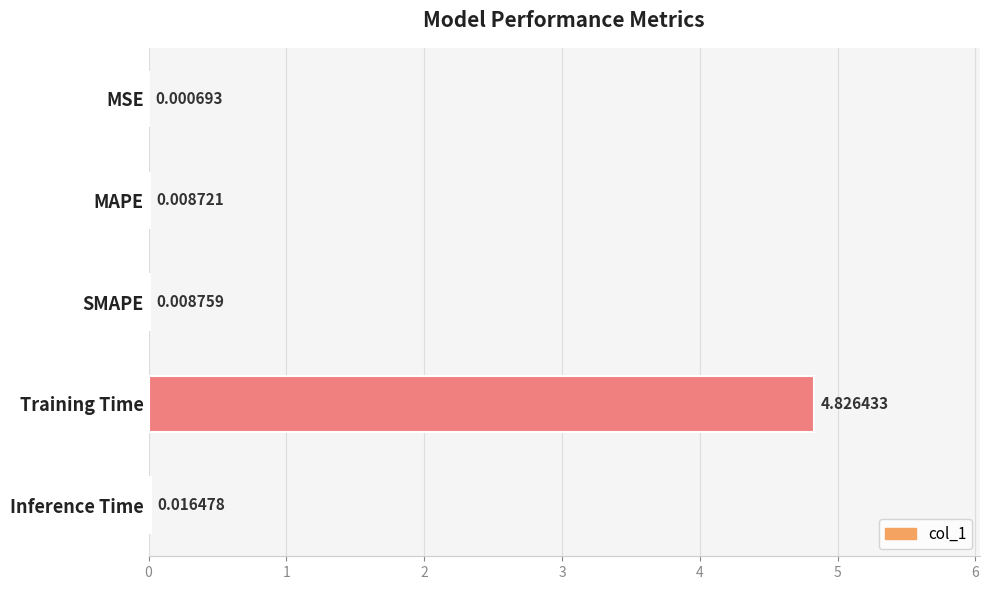

Which category has the highest value across all series?

Training Time